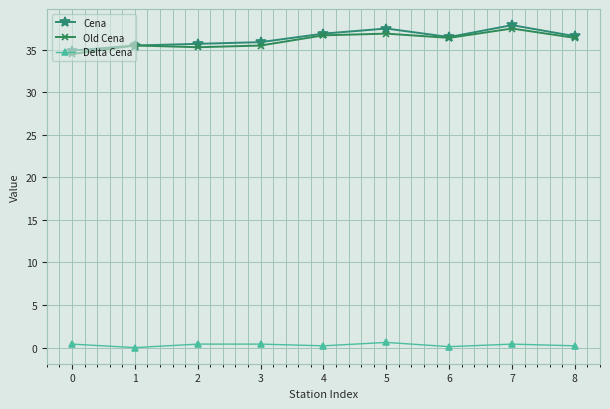

What is the sum of the Old Cena values at 6 and 7?

73.9